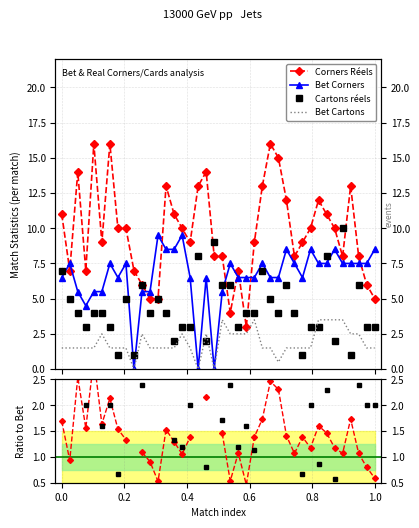

Is it true that Cartons réels equals 1.7 at 30?

False